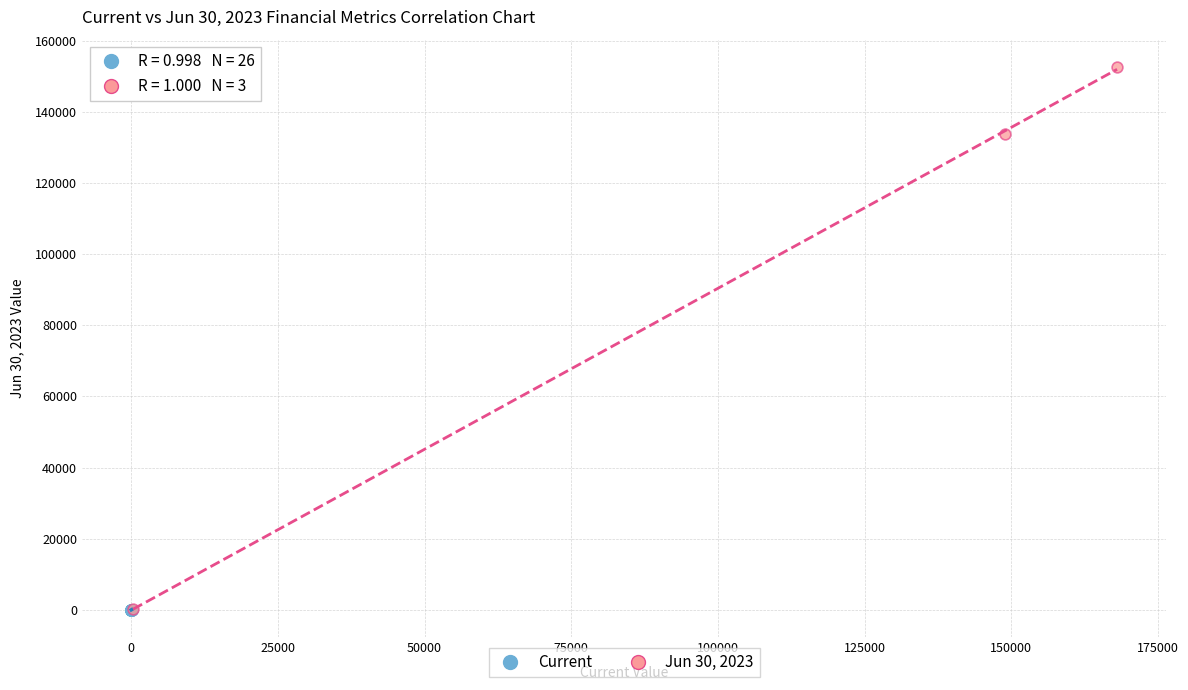

What are all the series names shown in the legend?

Current, Jun 30, 2023